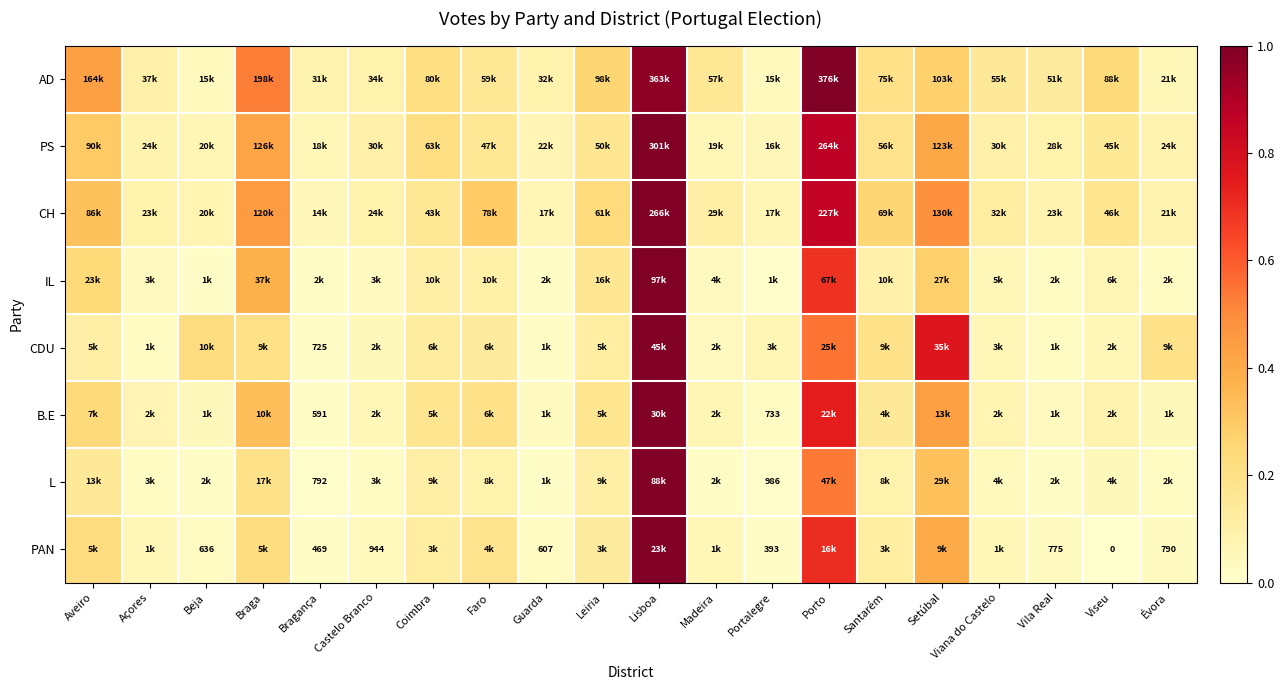

At which label is IL closest to 0?

Portalegre